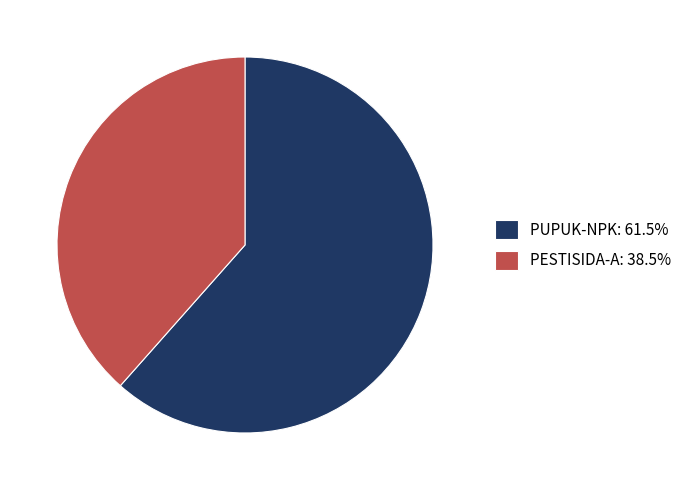

The PUPUK-NPK slice represents 62% of the pie. True or false?

True